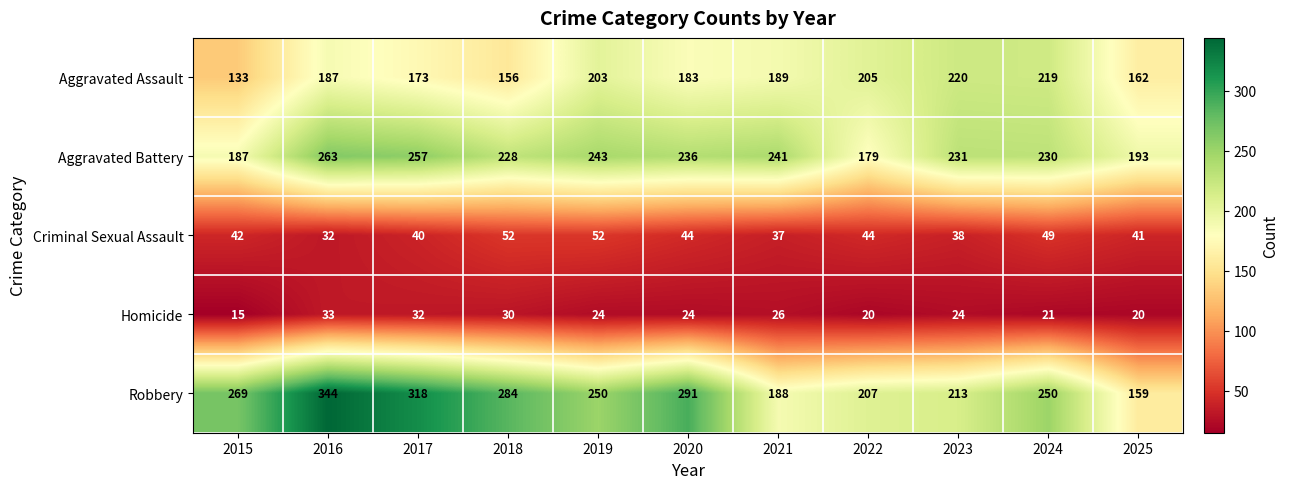

Between 2016 and 2020, which series saw the biggest shift?

Robbery